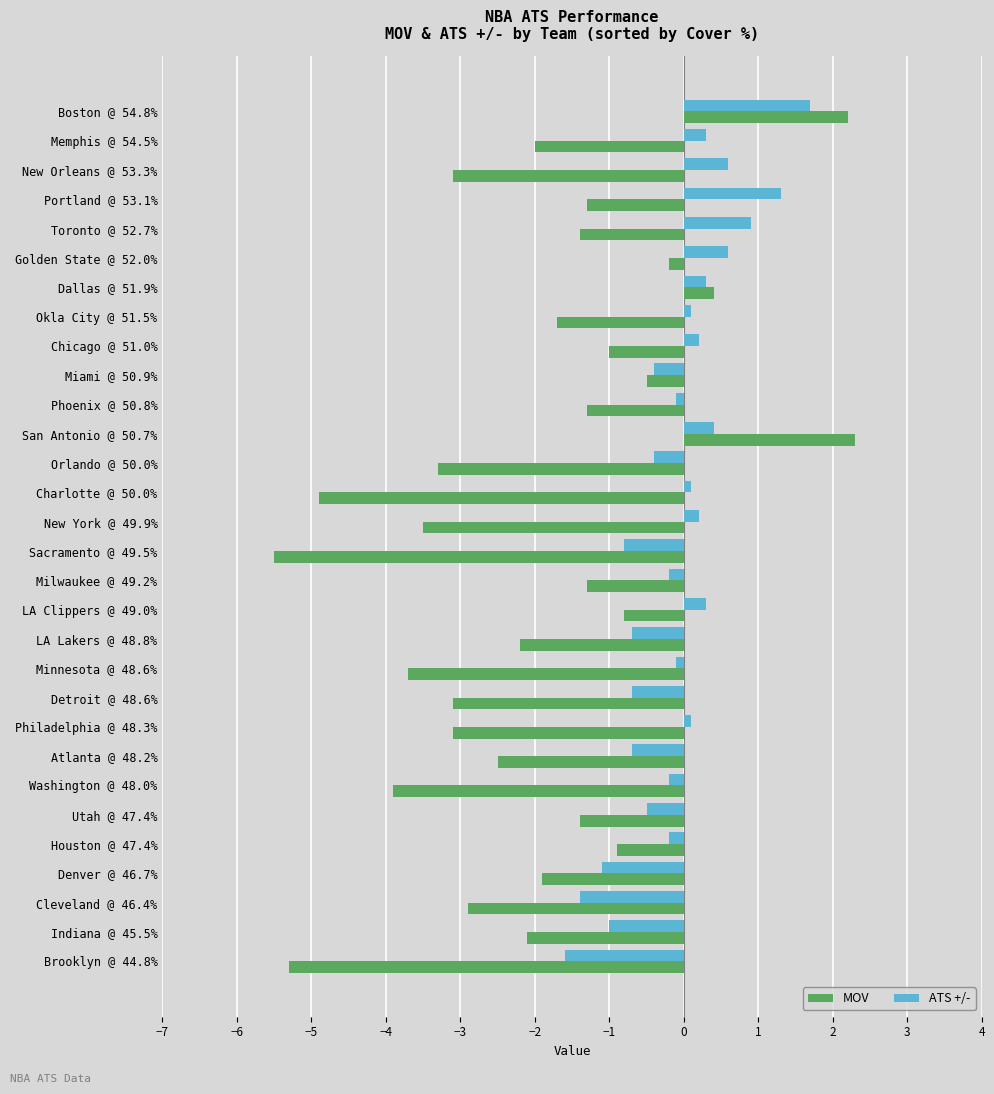

At which category is the sum across all series the highest?

Boston @ 54.8%